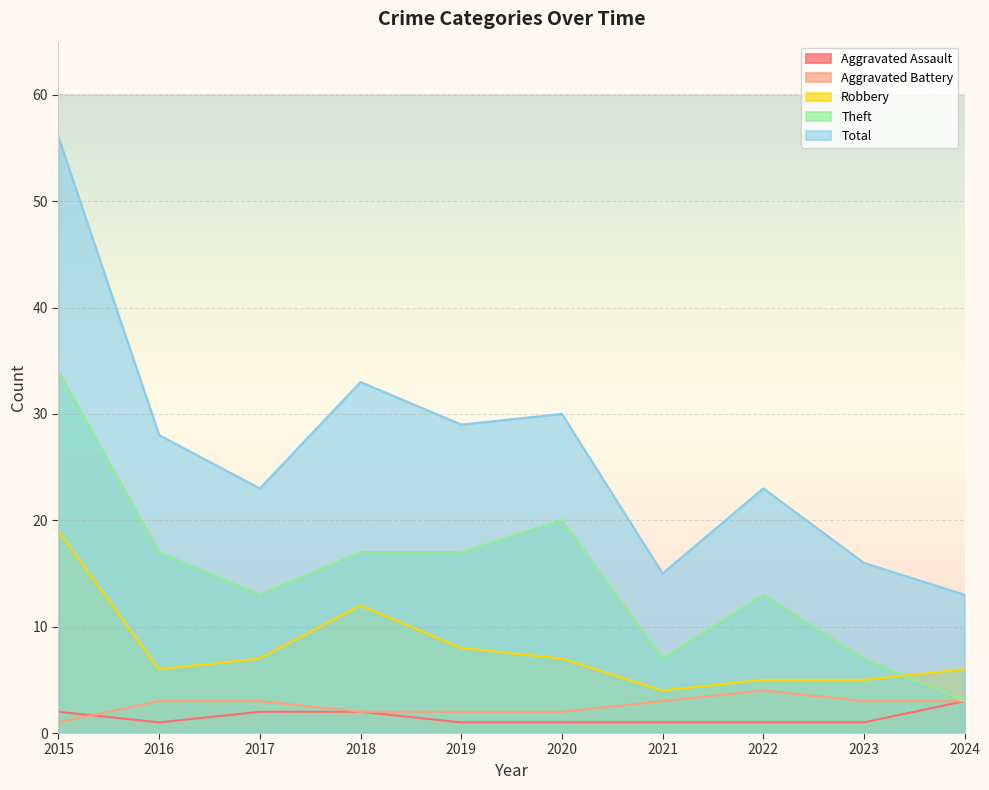

At how many categories does at least one series exceed 22?

7